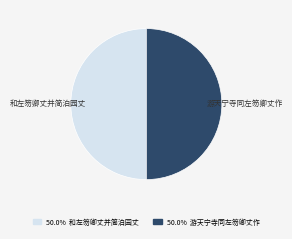

Approximately how many times larger is the value at 和左笏卿丈并简泊园丈 compared to 游天宁寺同左笏卿丈作?

1.0